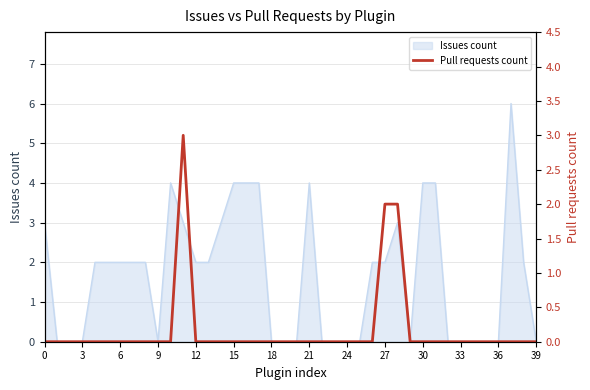

What is the maximum value for Issues count?

6